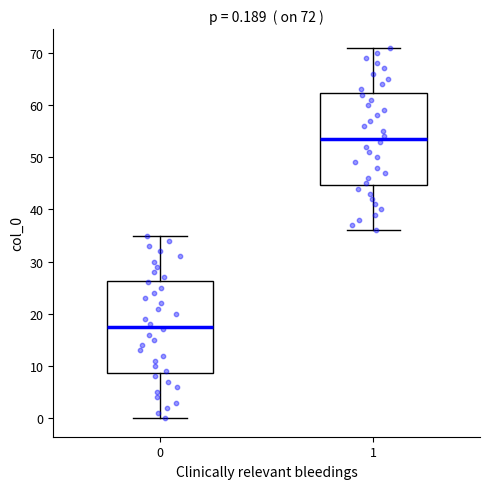

Which box has the lowest median line?

0